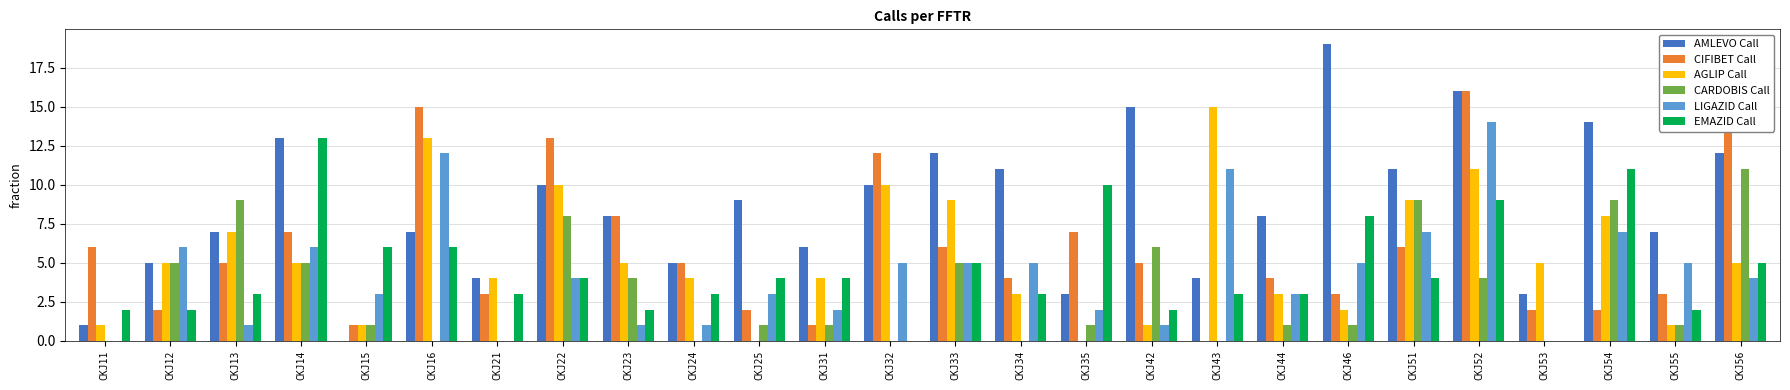

What is the sum of all AMLEVO Call values?

220